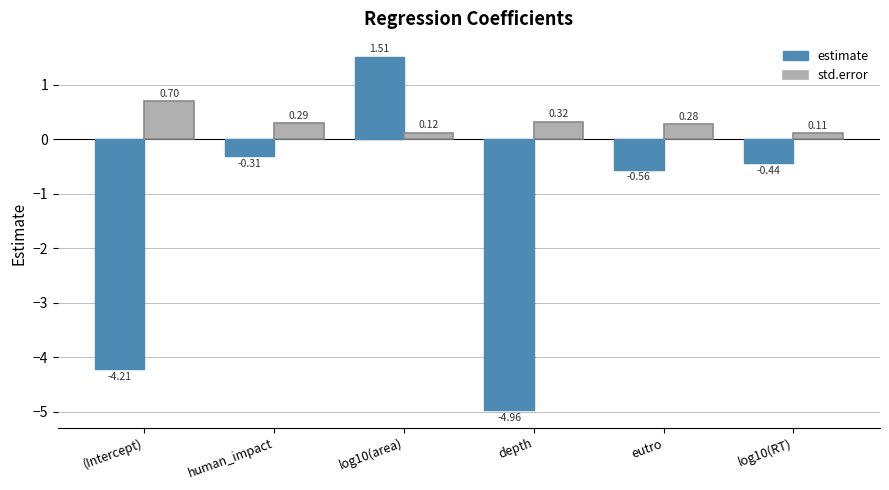

How many data points in estimate are less than 0?

5